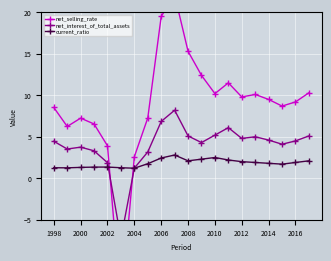

How many distinct data groups are displayed?

3